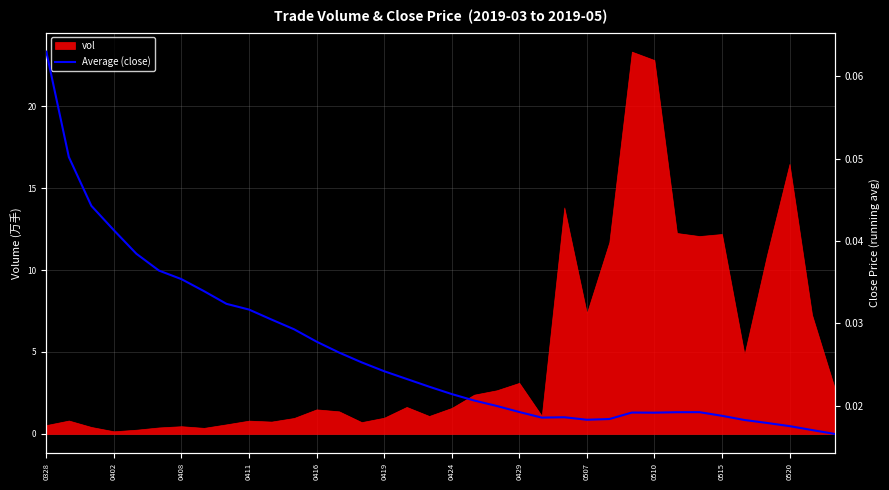

The value of vol at 0520 is 16.5. True or false?

True